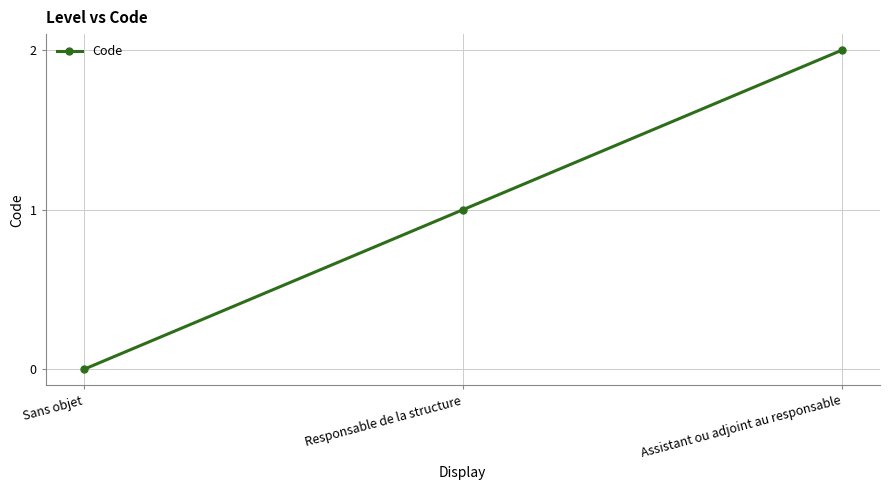

How many data points are less than 1?

1